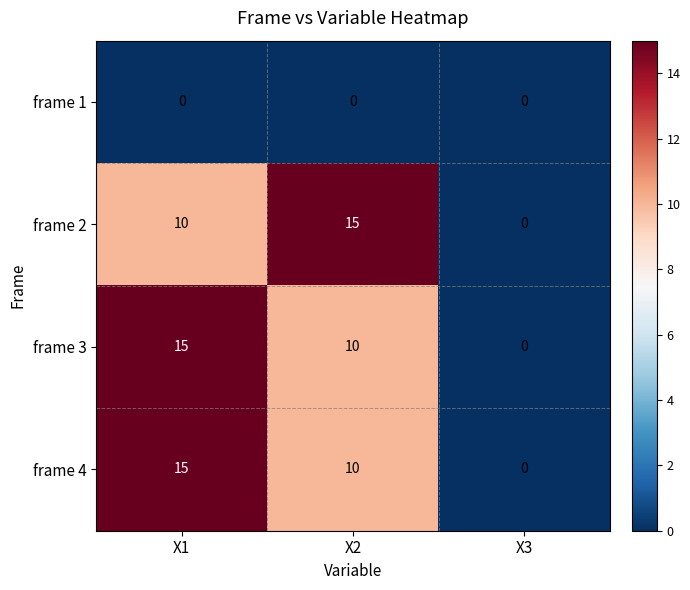

The value of frame 4 at X3 is 0. True or false?

True